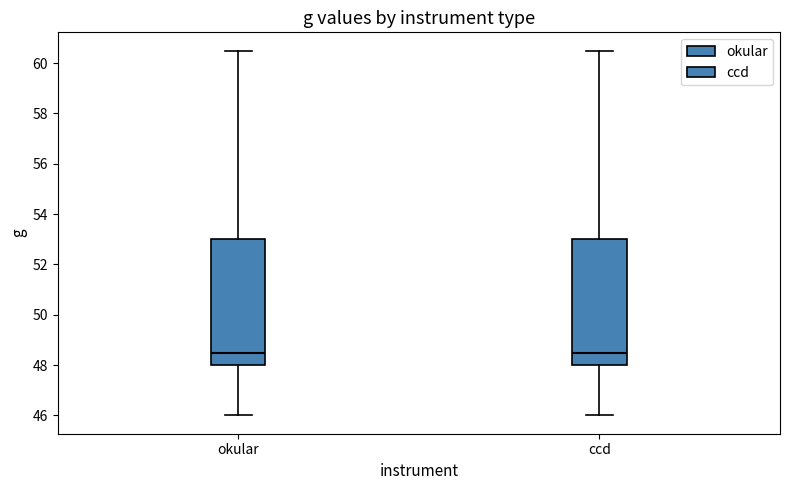

Where does the median line of the box for okular sit on the y-axis? The values are not printed on the chart, so give them approximately, as read against the axis.

48.6